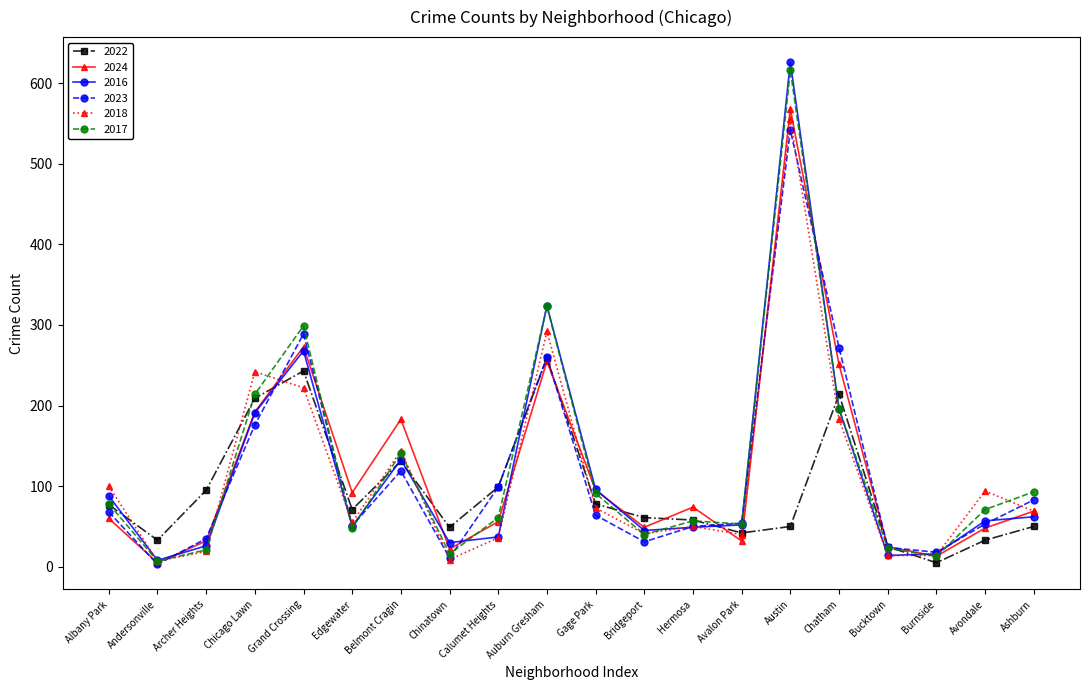

What position from the left is Hermosa?

13